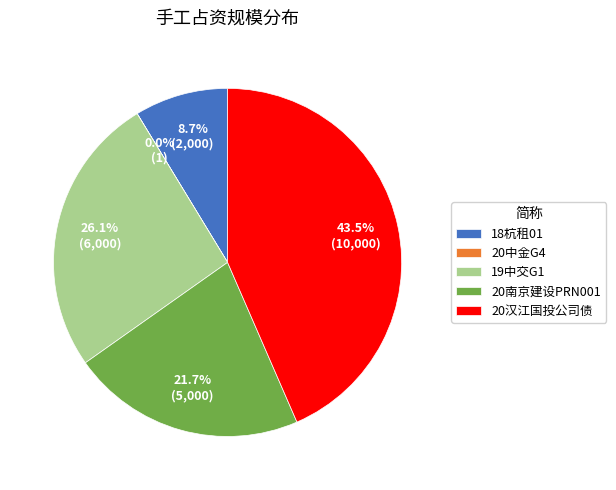

True or false: 18杭租01 accounts for 9% of the total.

True